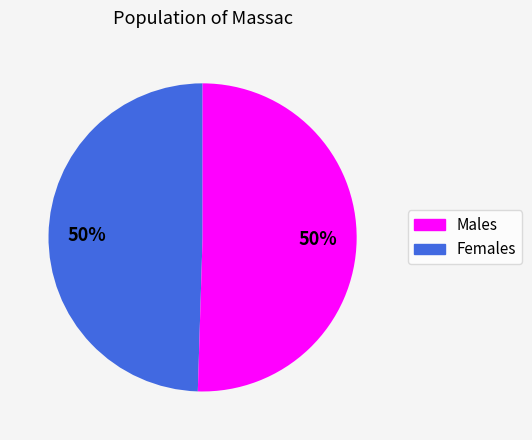

How many segments does this pie chart have?

2